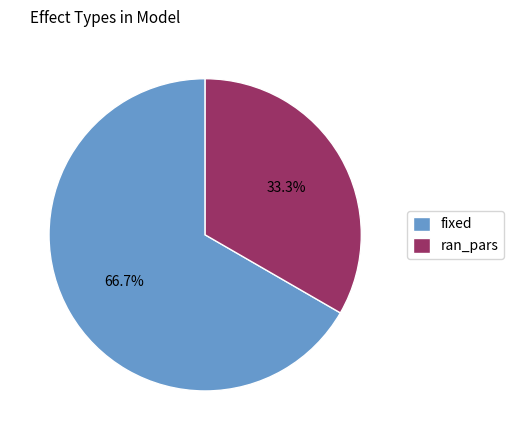

Which slice is the smallest?

ran_pars